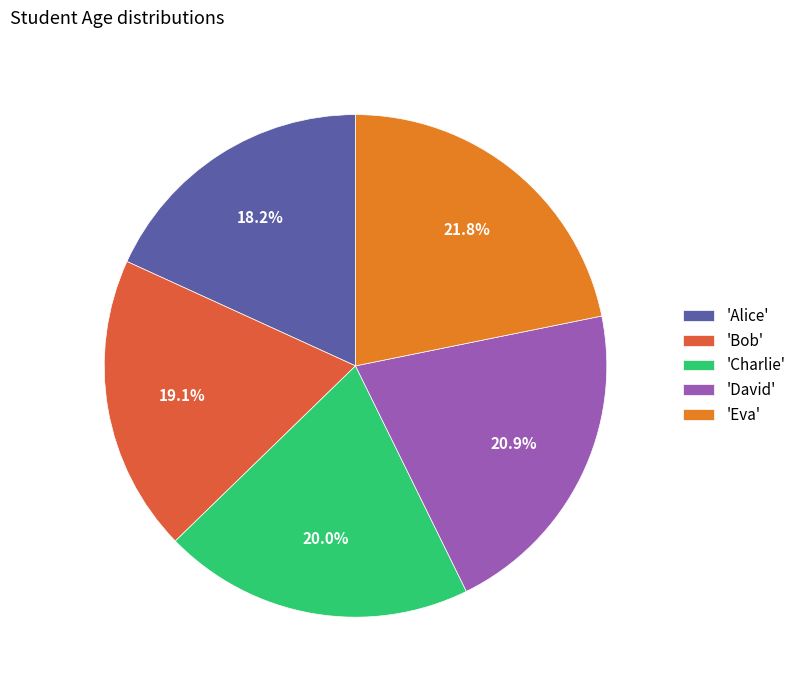

Between 'David' and 'Charlie', which is larger?

'David'